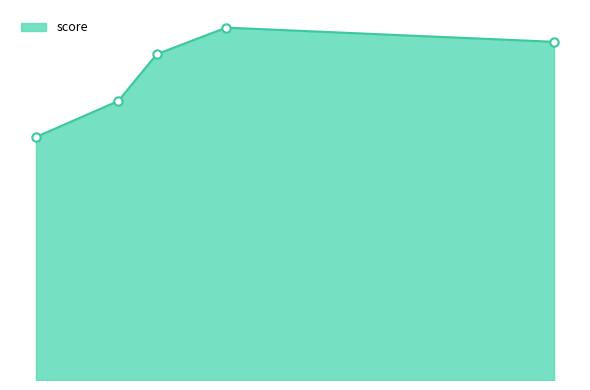

At which label is the value closest to 18?

Slc26a7